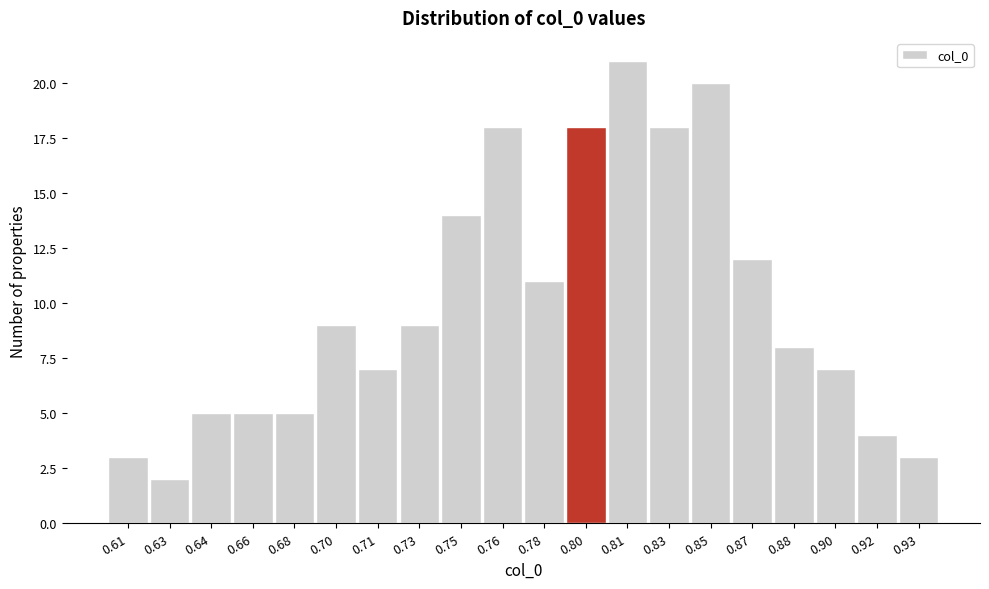

Reading left to right, extract all data points from this chart.

0.61=3	0.63=2	0.64=5	0.66=5	0.68=5	0.70=9	0.71=7	0.73=9	0.75=14	0.76=18	0.78=11	0.80=18	0.81=21	0.83=18	0.85=20	0.87=12	0.88=8	0.90=7	0.92=4	0.93=3